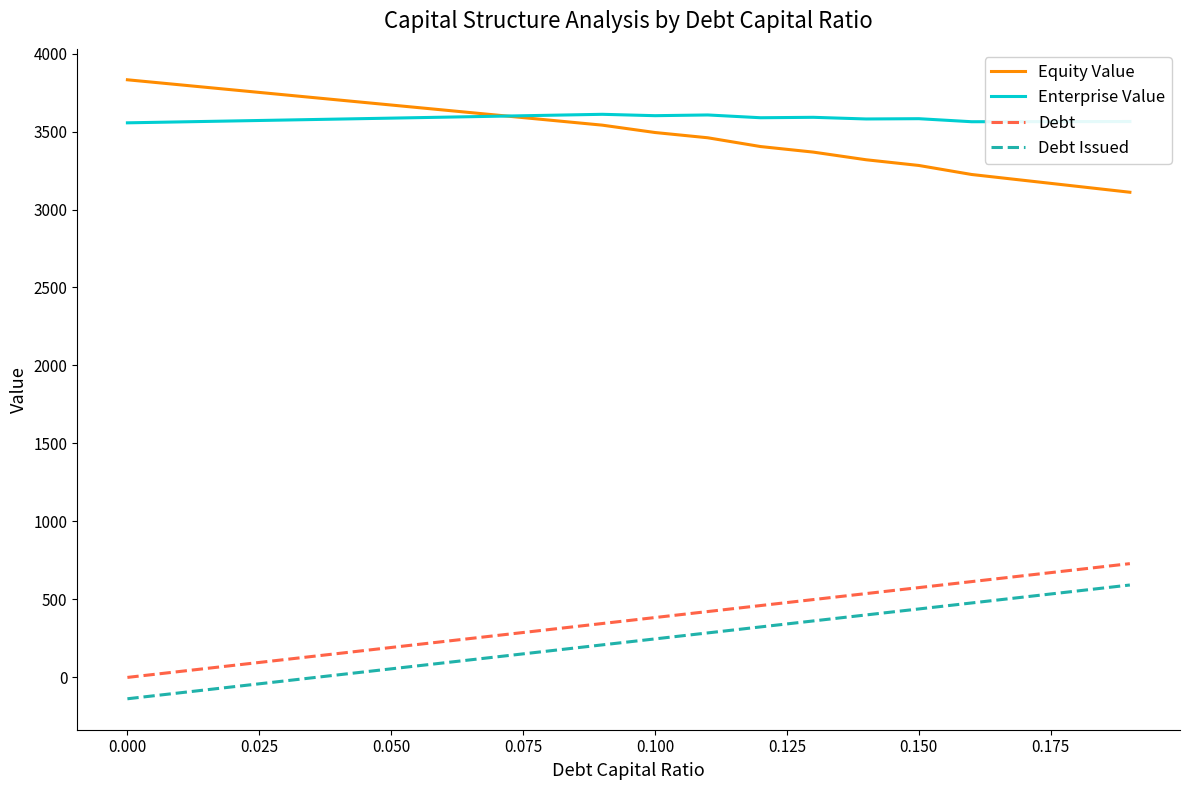

What is the difference between the maximum and minimum values in the Equity Value series?

721.0